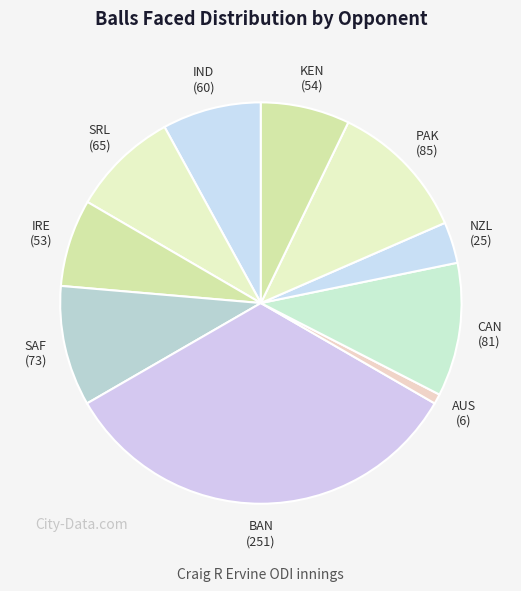

Is it true that KEN is 7% of the pie?

True